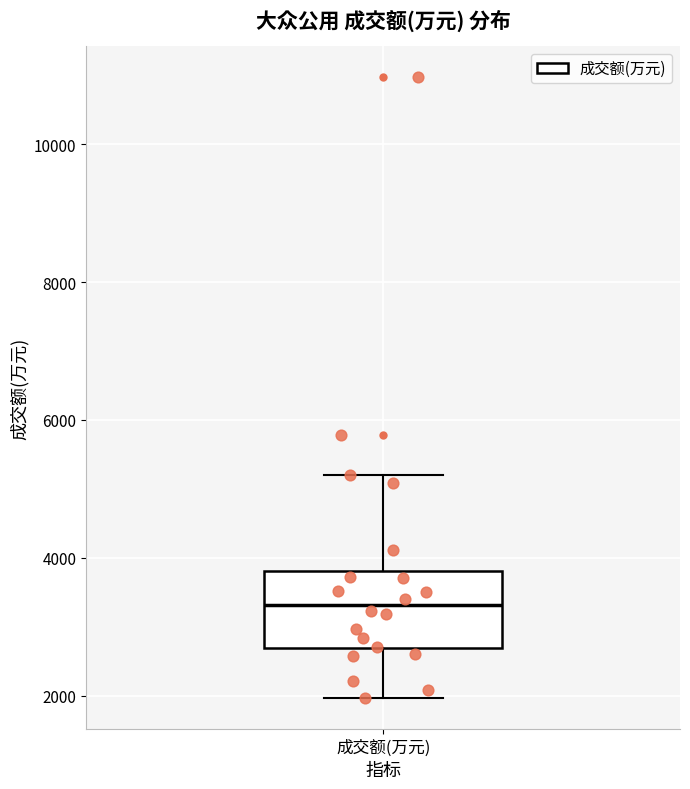

Where does the median line of the box for 成交额(万元) sit on the y-axis? The values are not printed on the chart, so give them approximately, as read against the axis.

3400